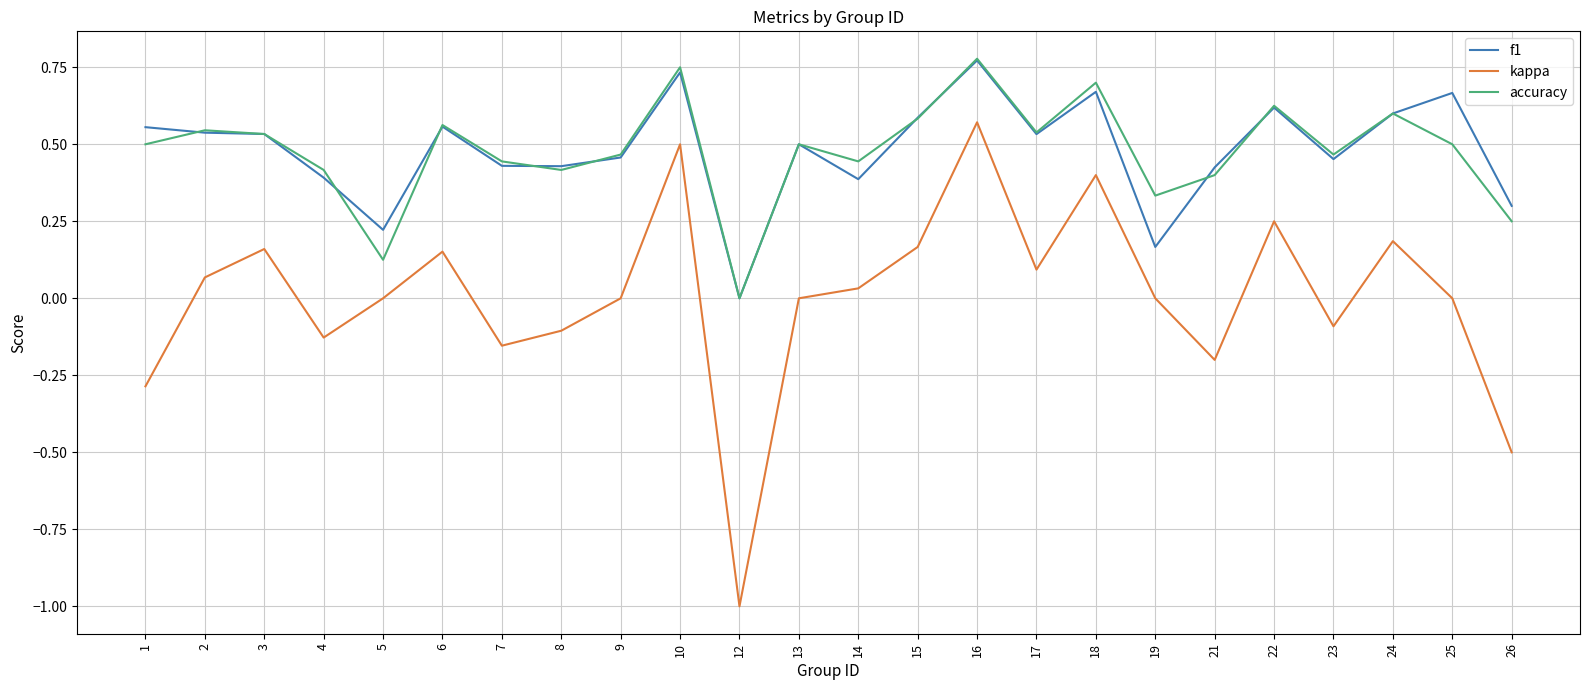

The value of f1 at 23 is 0.6. True or false?

False